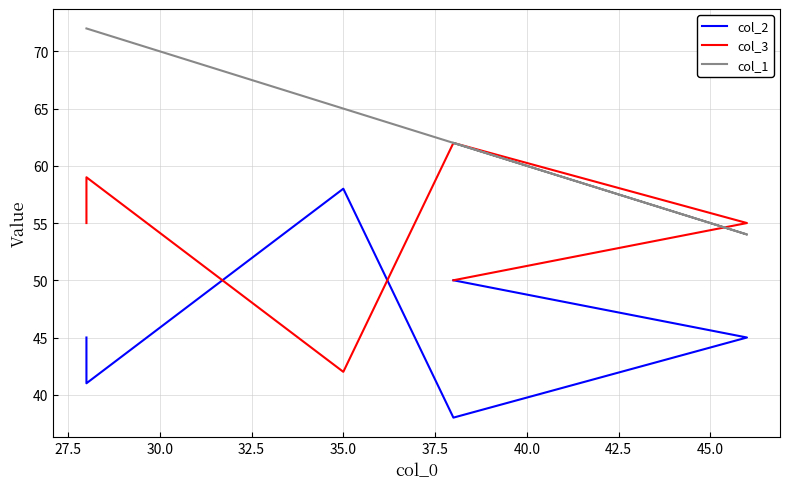

What is the difference between the second highest and second lowest values in the col_1 series?

10